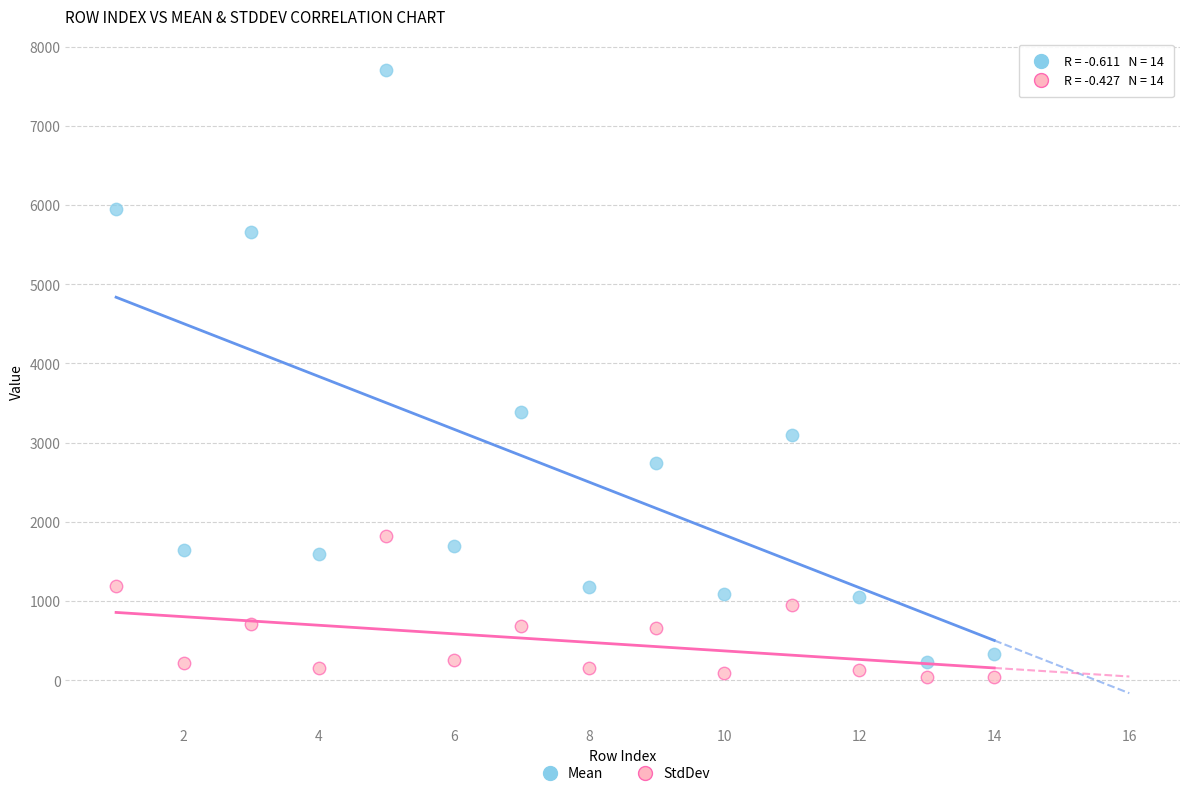

Which series contains the highest Y value?

Mean